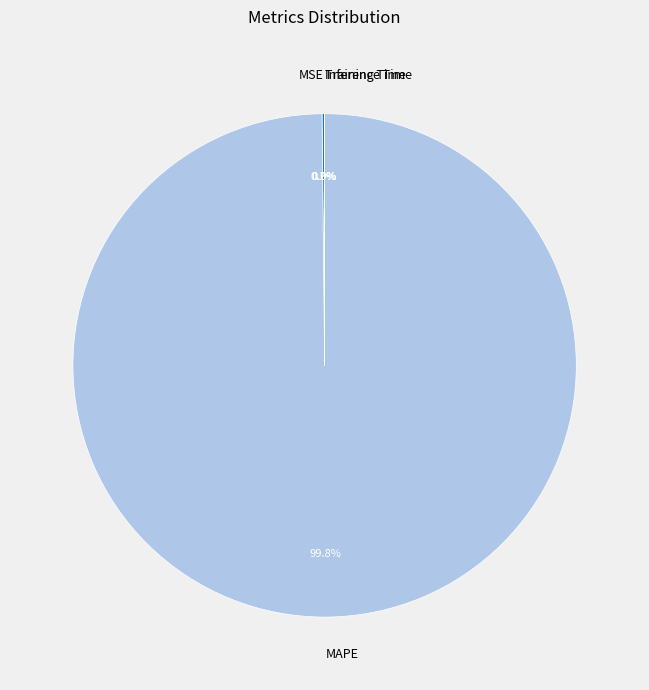

True or false: MAPE accounts for 94% of the total.

False